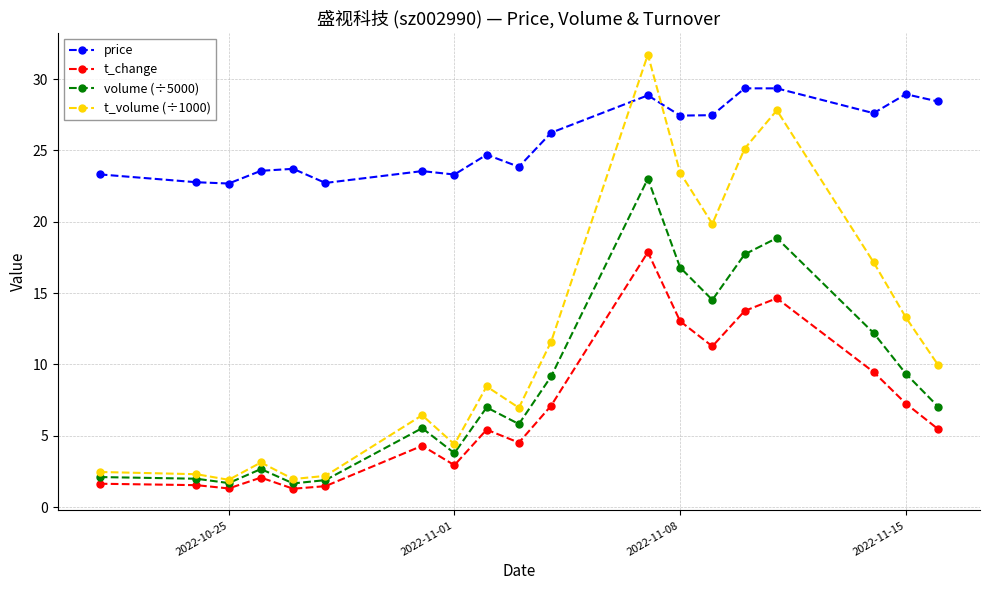

Which series has the largest total across all categories?

price